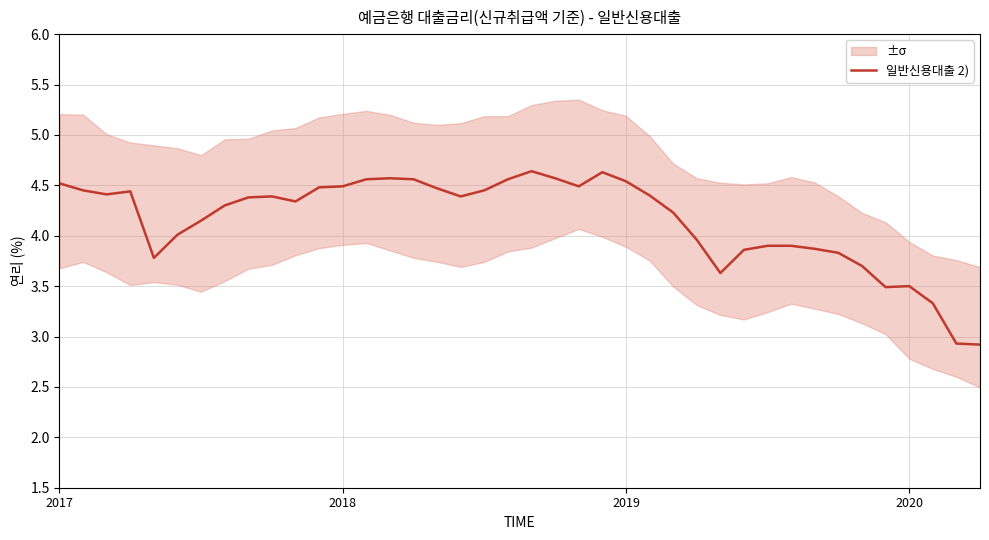

What is the minimum value for 일반신용대출 2)?

2.9